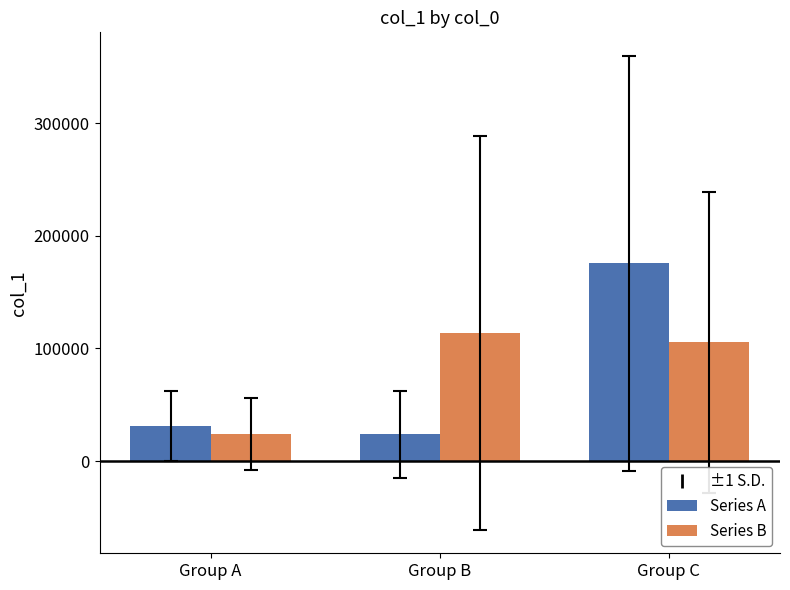

True or false: Series A has a value of 175558 at Group C.

True